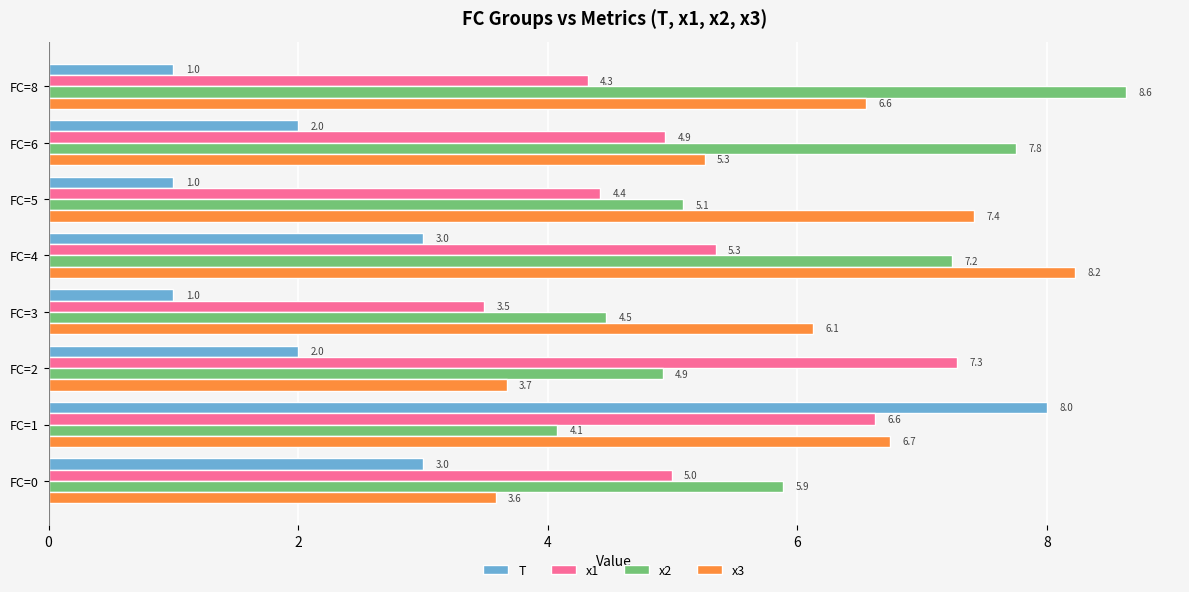

At which category is the sum across all series the highest?

FC=1